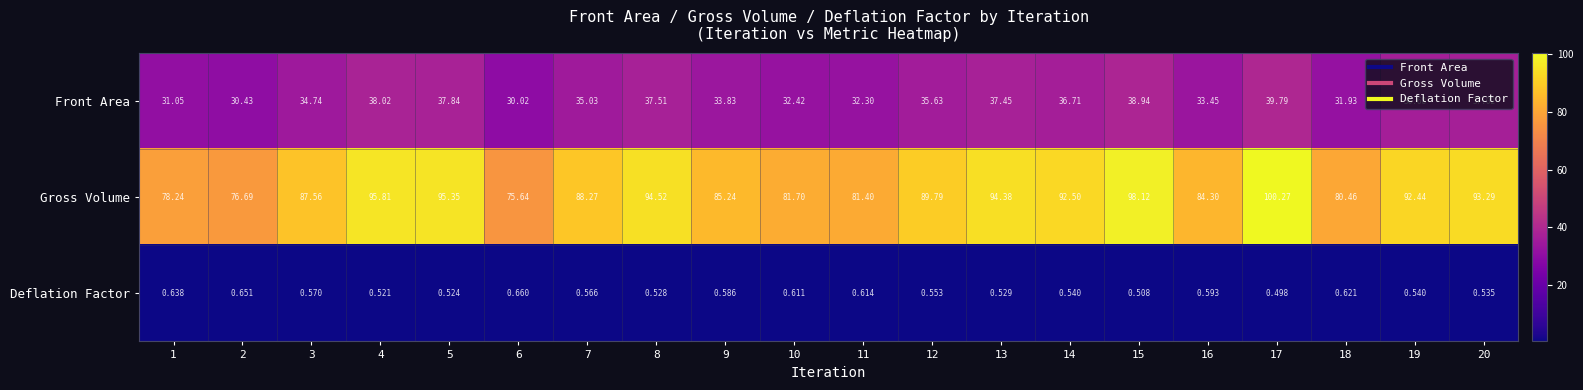

Which series has the largest total across all categories?

Gross Volume